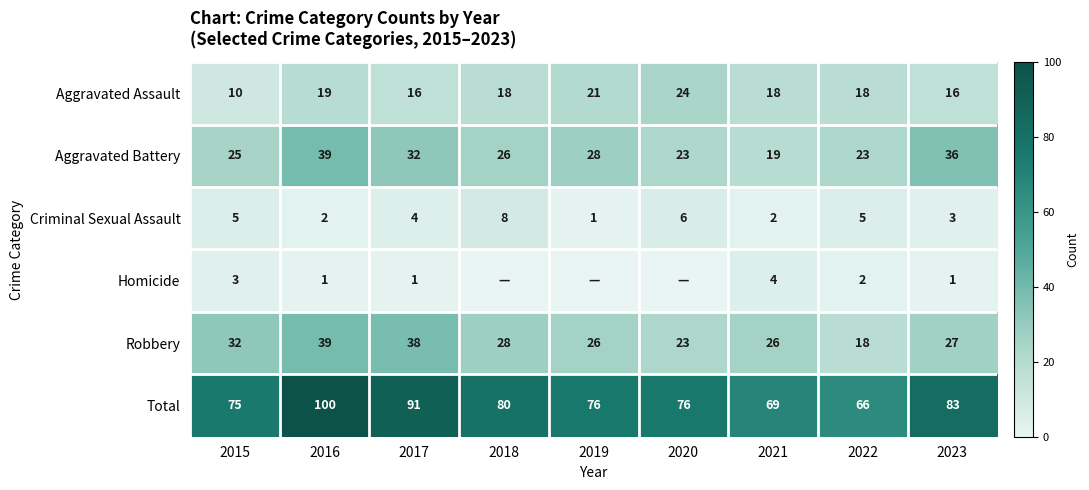

Which series has the widest spread of values?

Total